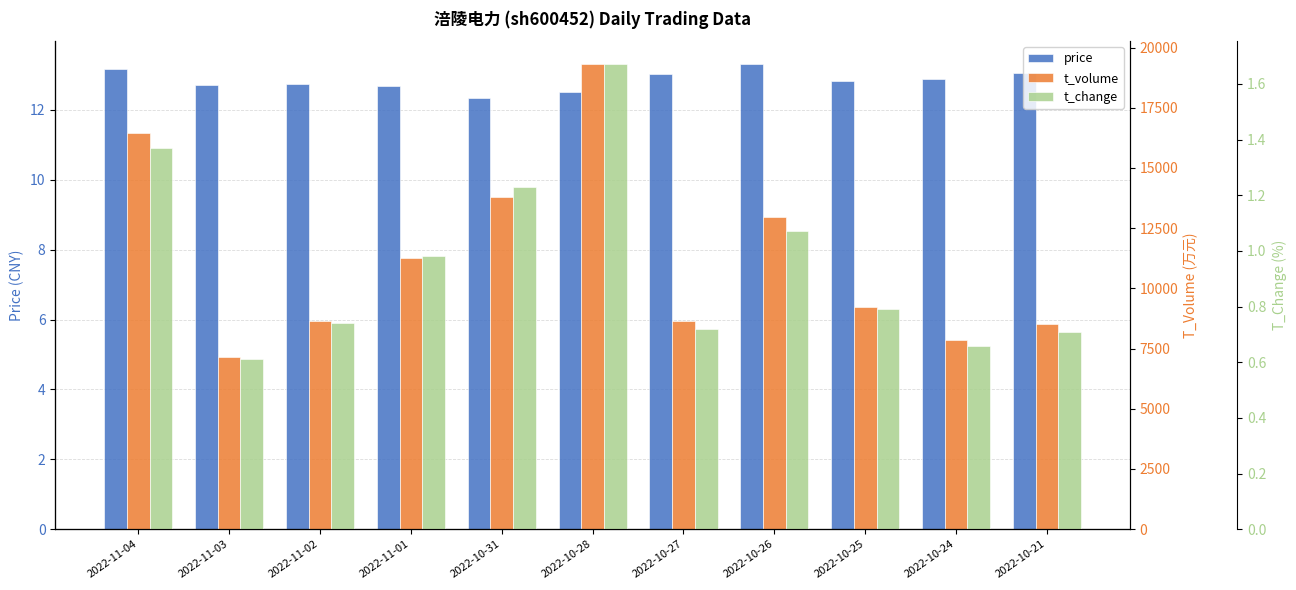

At which label is t_change closest to 1?

2022-11-01